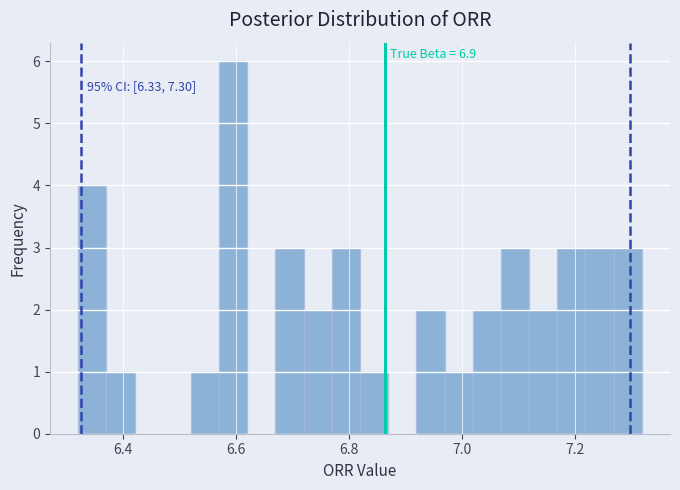

Around what value on the x-axis is the tallest bar? Give the approximate position of its centre, as read against the axis.

6.60